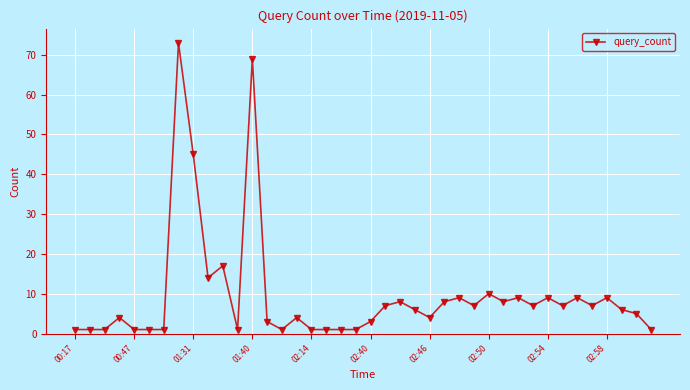

What is the average value?

10